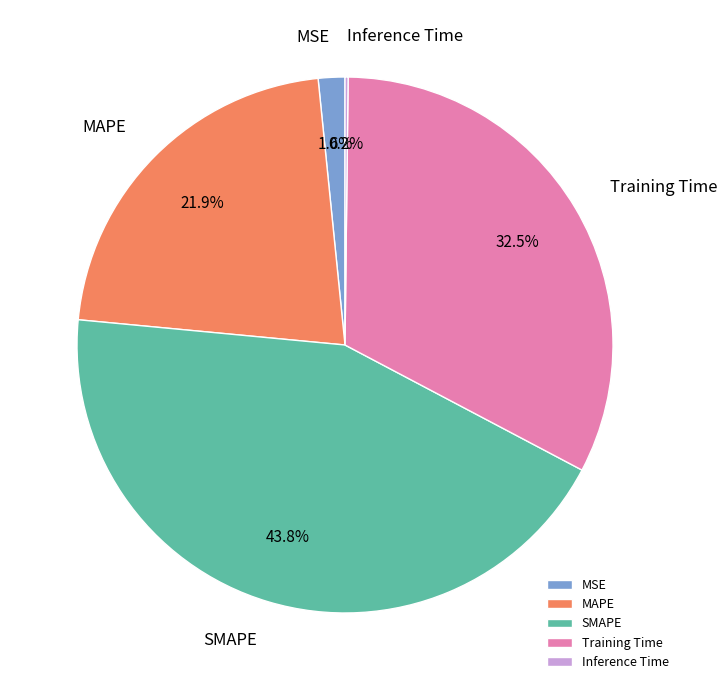

Which has a higher value, SMAPE or MSE?

SMAPE